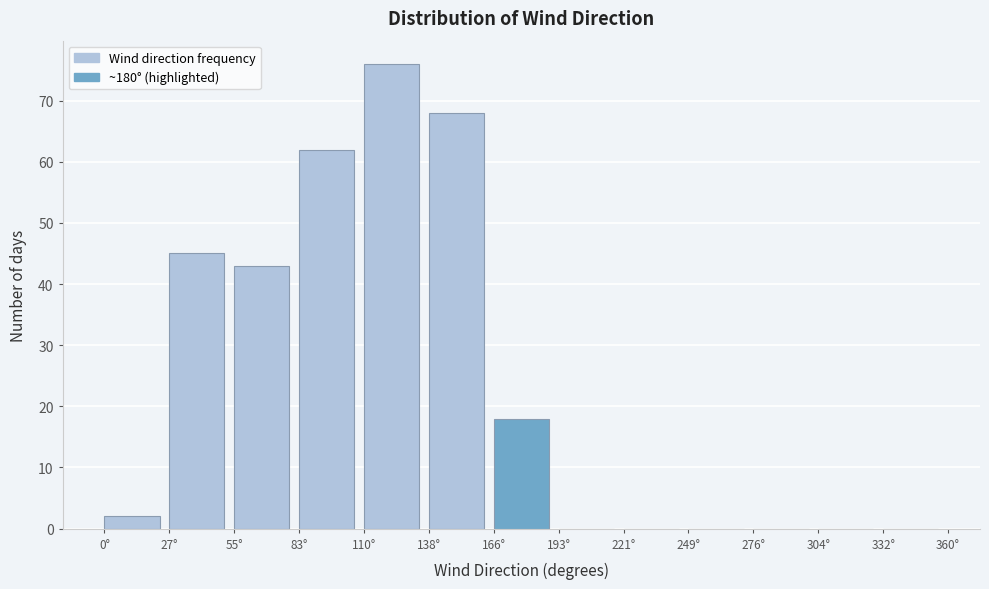

What is the height of the bar covering 110 to 140 on the x-axis? Neither the bar edges nor the heights are printed on the chart, so give them approximately, as read against the axes.

76